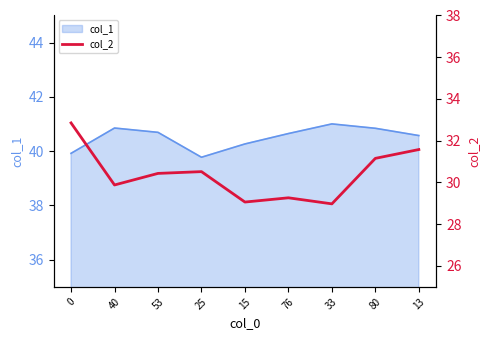

True or false: the data shows 29.1 at 15.

True